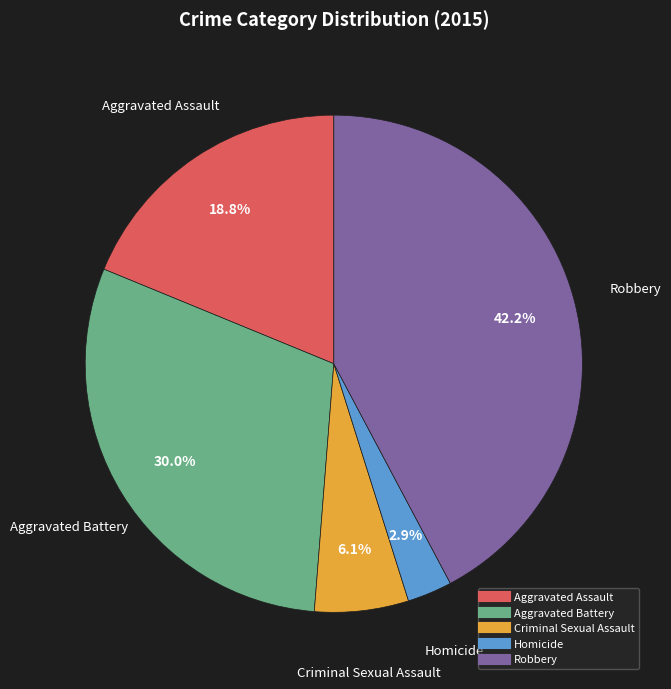

To the nearest percent, what is the combined percentage of Criminal Sexual Assault and Robbery?

48%